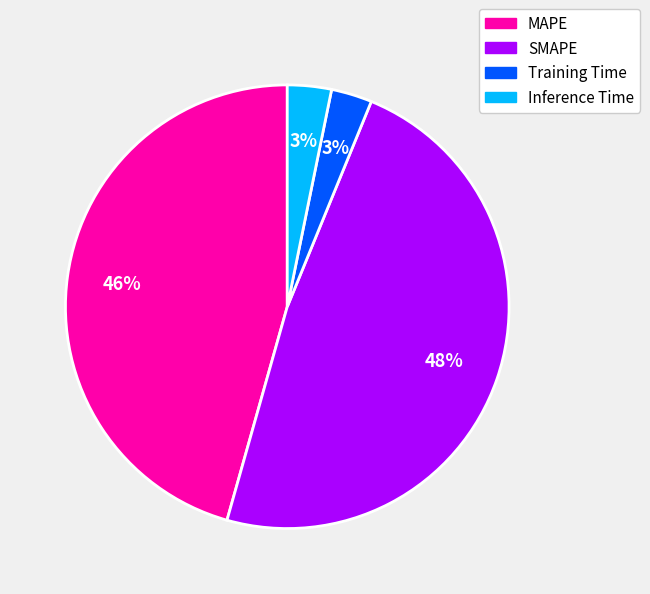

Is there any slice that represents more than half of the pie?

No